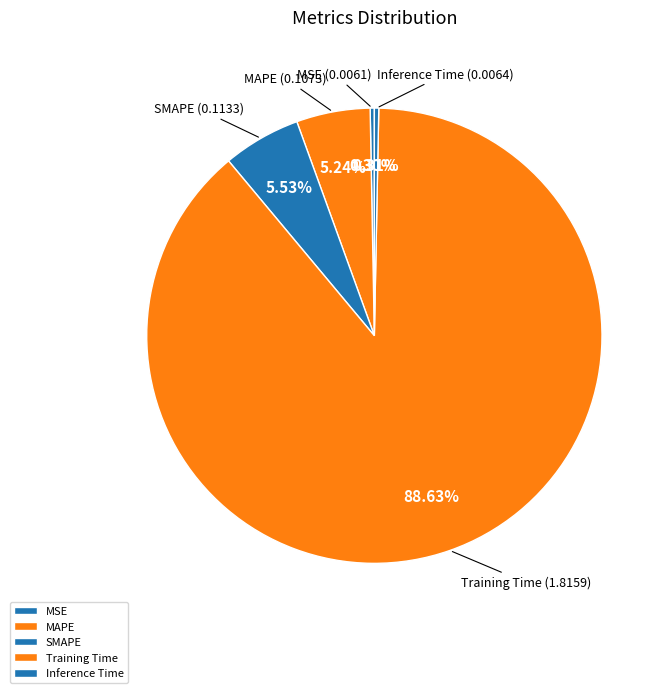

Between MSE and MAPE, which is larger?

MAPE